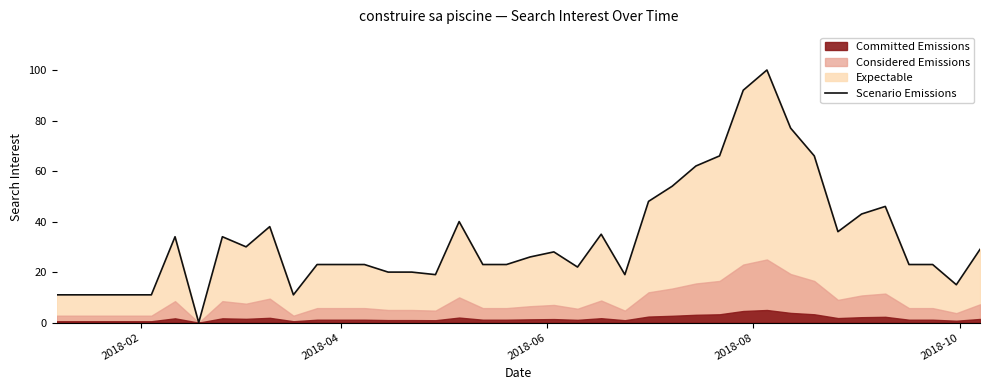

What is the highest value of the Scenario Emissions series?

100